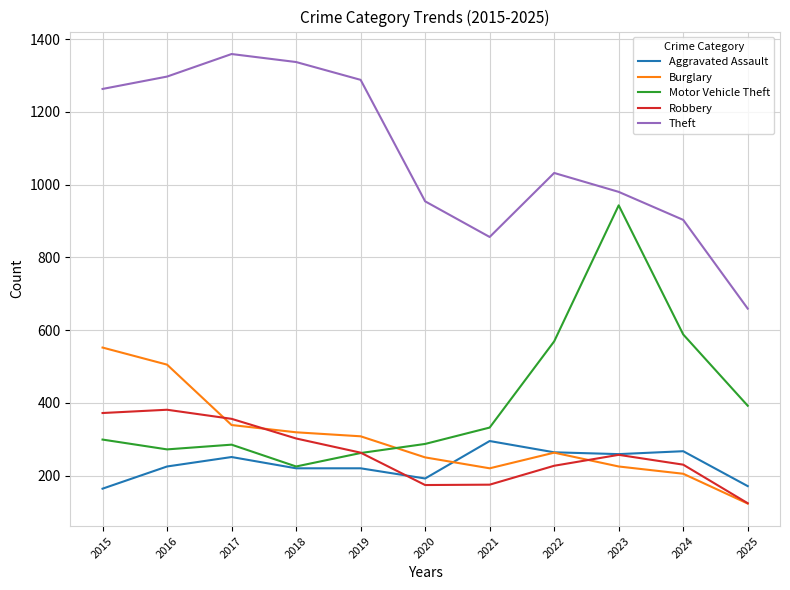

True or false: Robbery and Motor Vehicle Theft intersect in this chart.

True